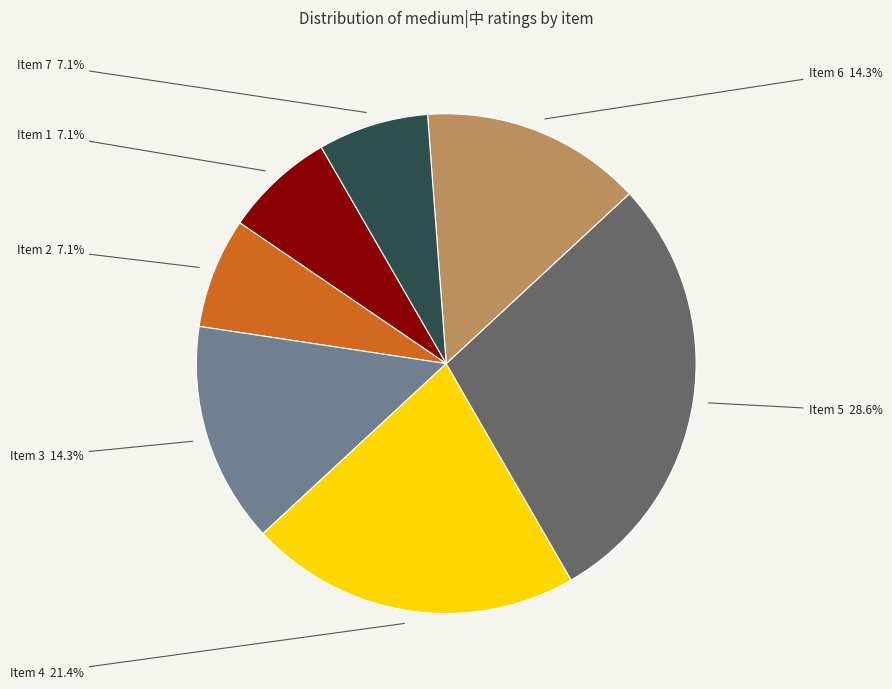

What is the ratio of the value at Item 7 to the value at Item 4?

0.3